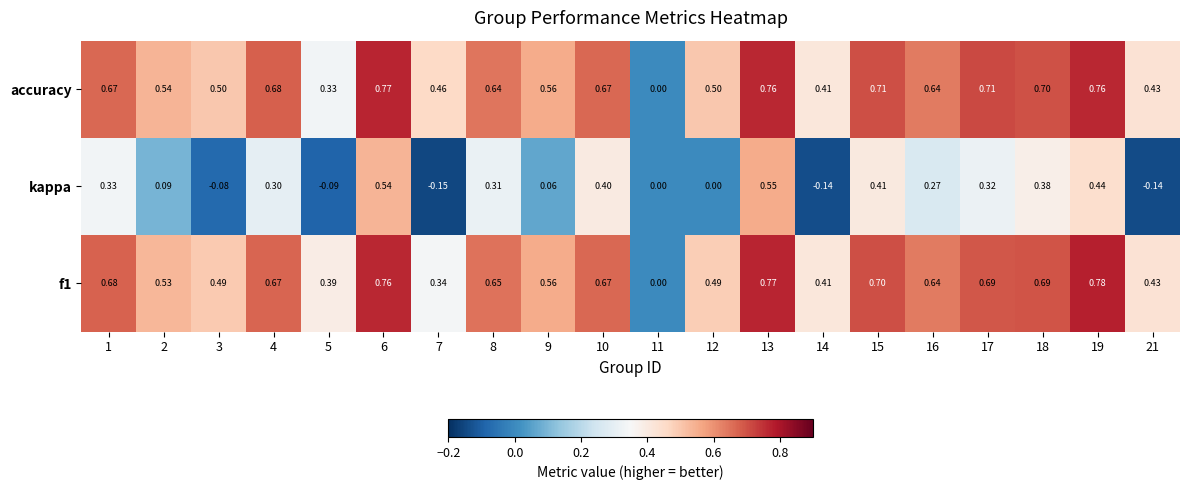

Count the number of data series in this chart.

3